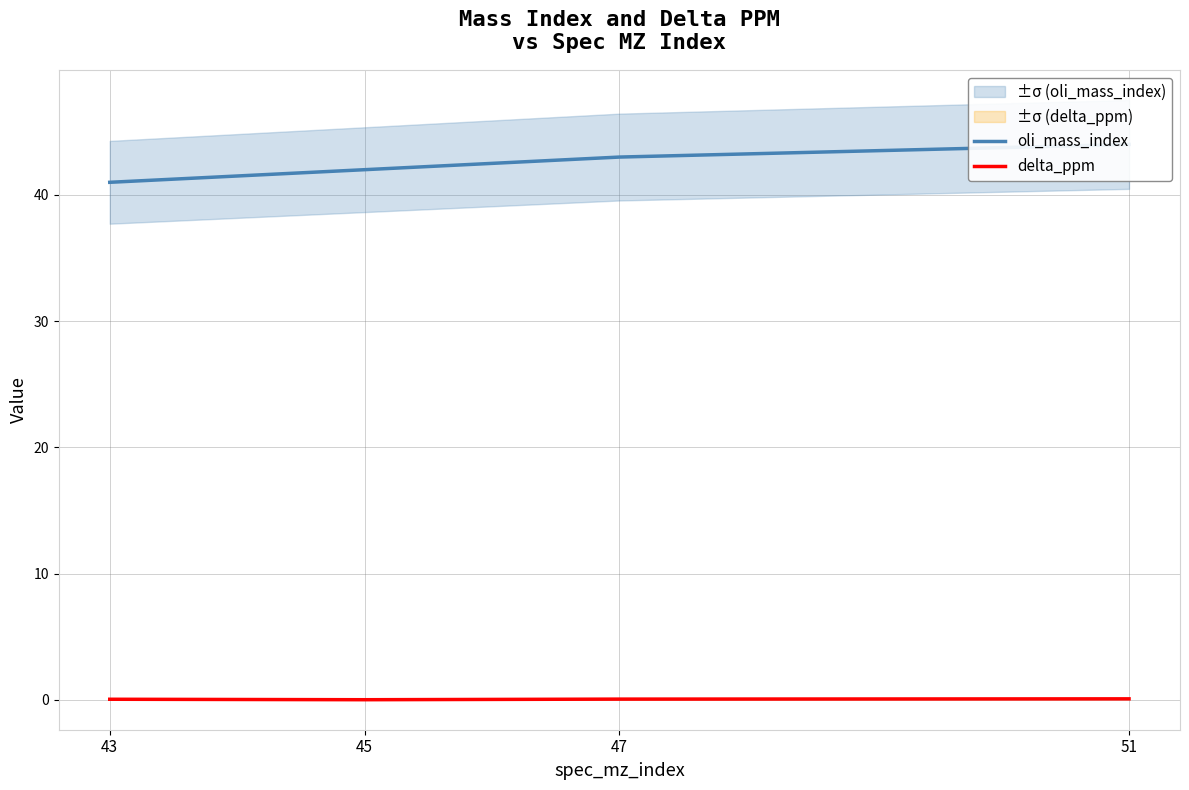

Read the oli_mass_index value at 51.

44.0